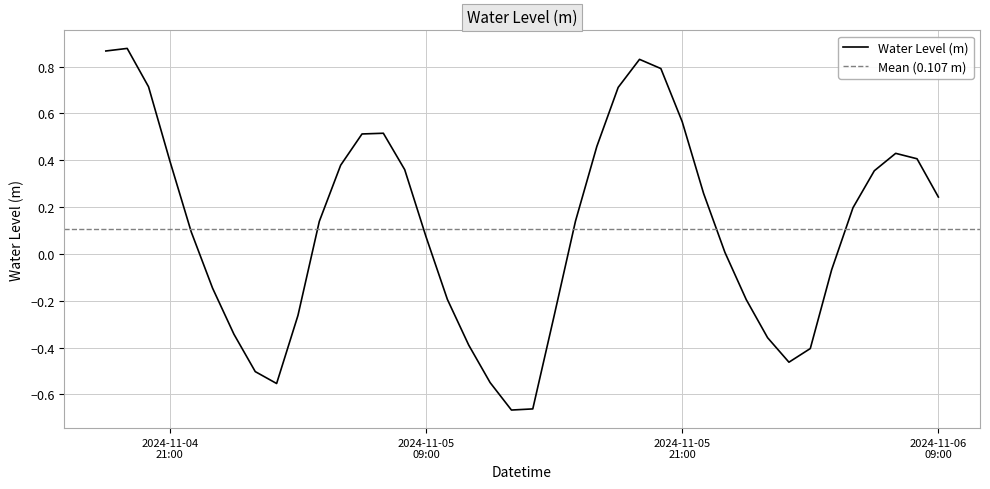

At which label is the value closest to 0?

2024-11-05 23:00:00